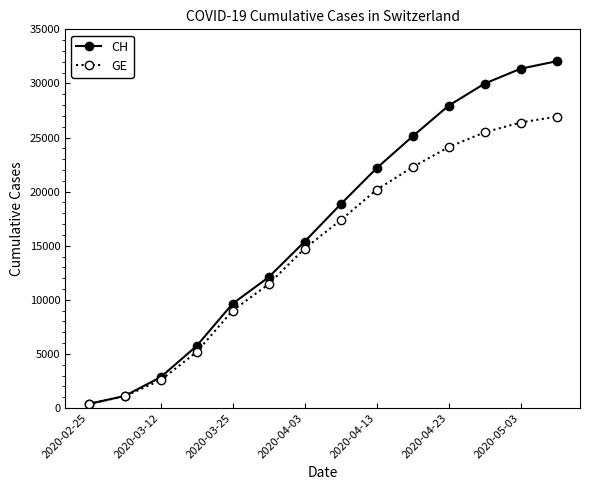

Which series has the largest total across all categories?

CH